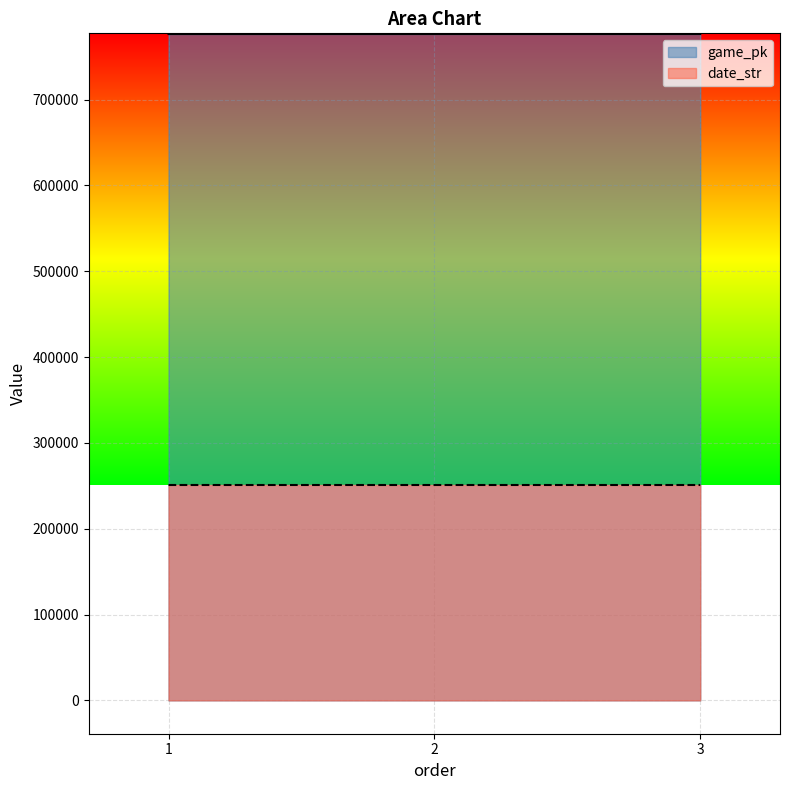

Reading left to right, what are all the values shown in this chart?

game_pk: 1=776285	2=776306	3=776314
date_str: 1=250917	2=250916	3=250915